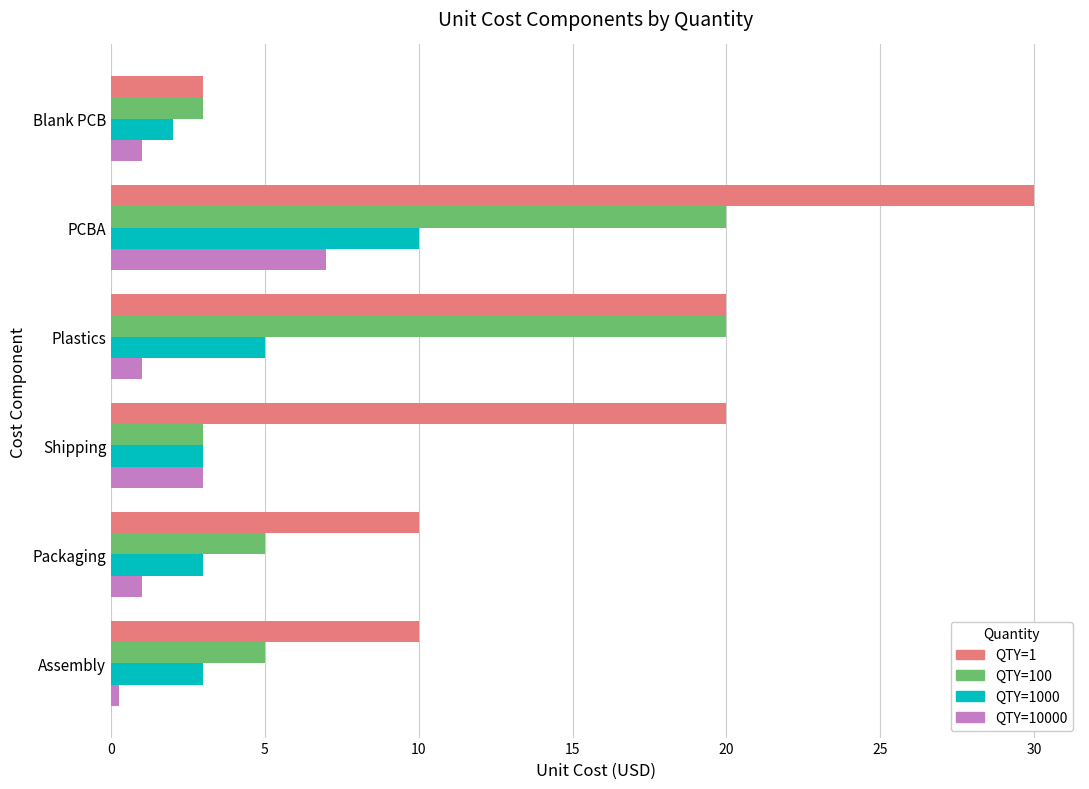

Between Blank PCB and Packaging, which series saw the biggest shift?

QTY=1